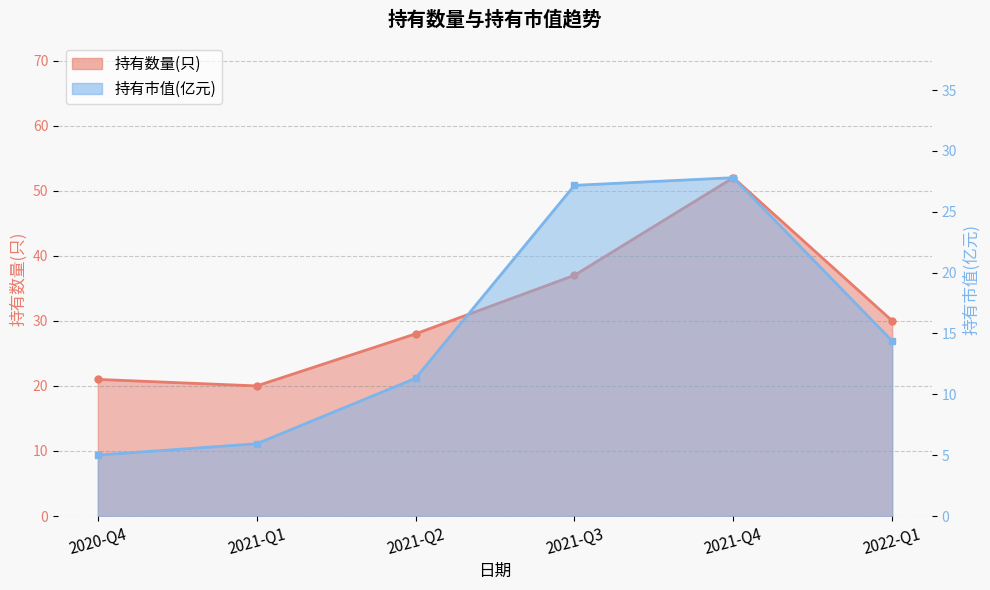

How many data points in 持有数量(只) are above 30?

2